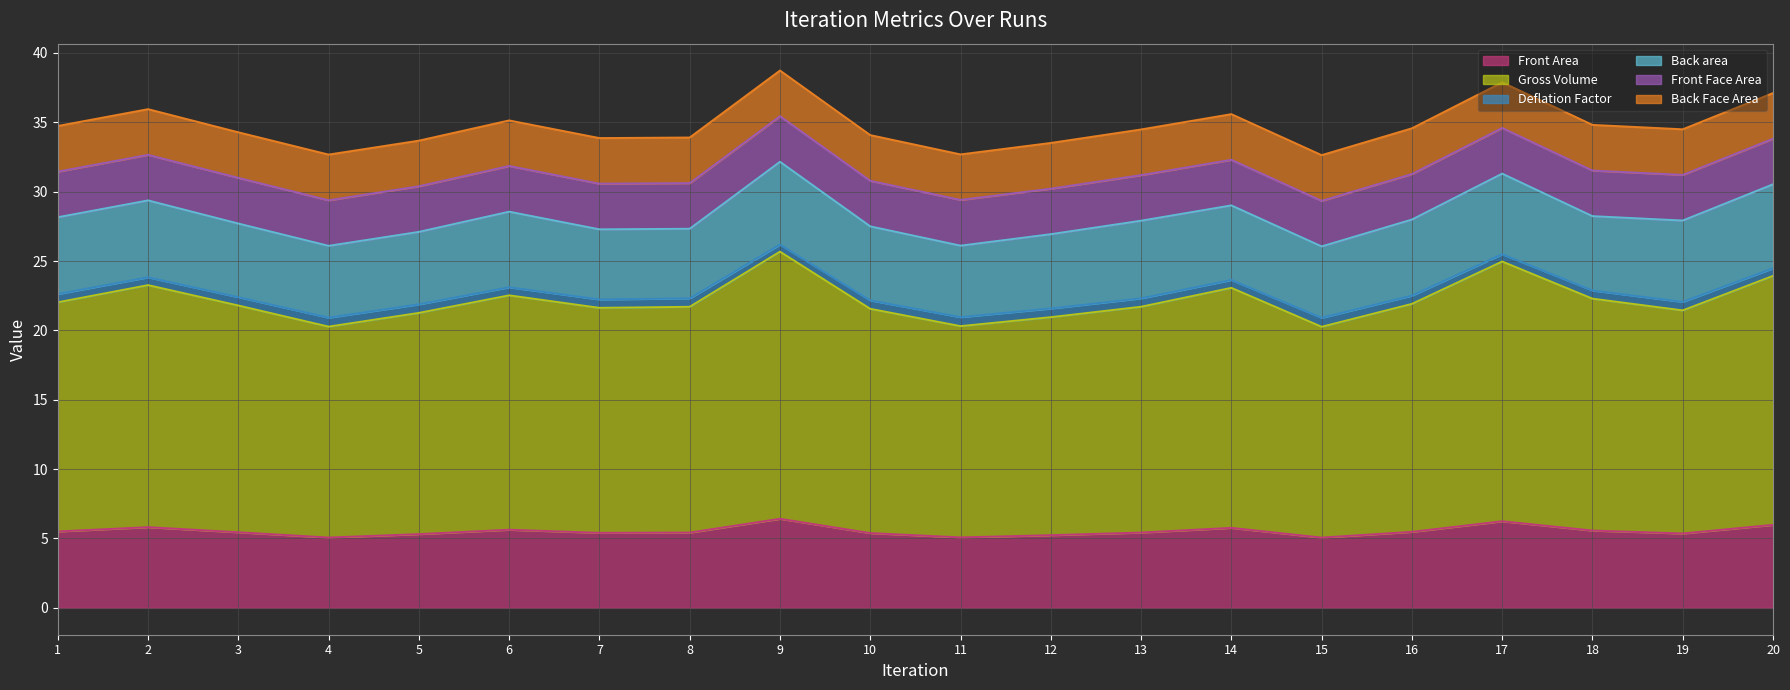

Is it true that Front Area equals 9.1 at 17?

False